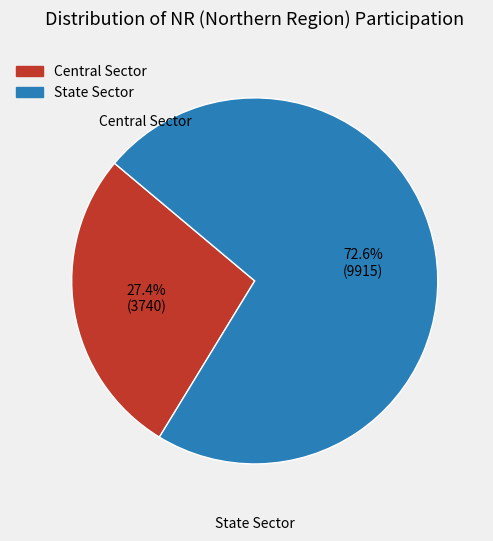

Is the sum of State Sector and Central Sector greater than half?

Yes